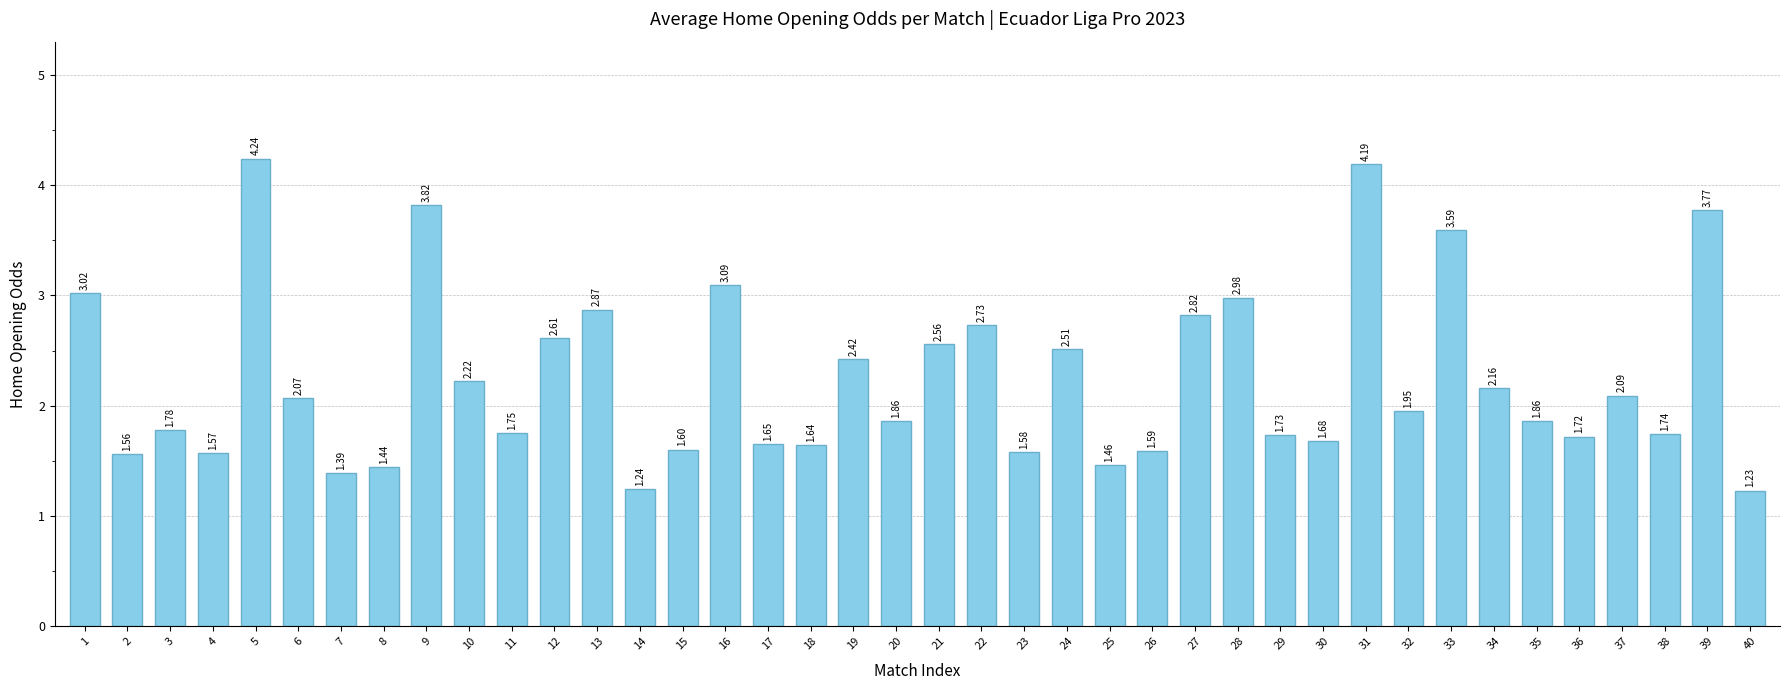

What is the ratio of the value at 37 to the value at 17?

1.3